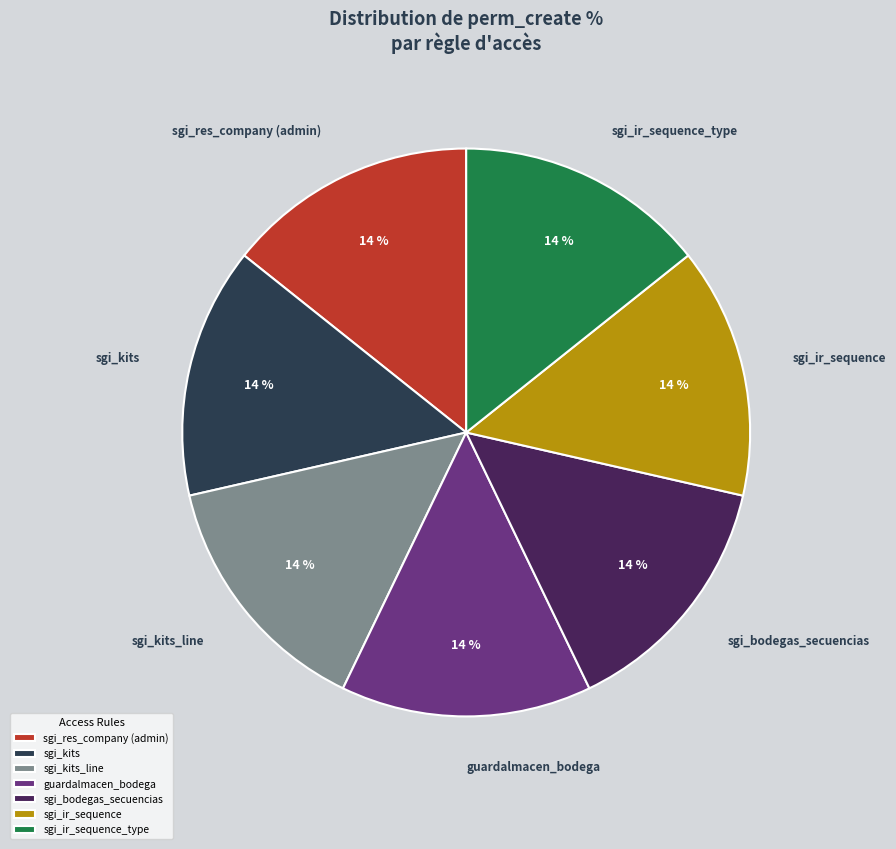

To the nearest percent, what percentage of the pie is guardalmacen_bodega?

14%